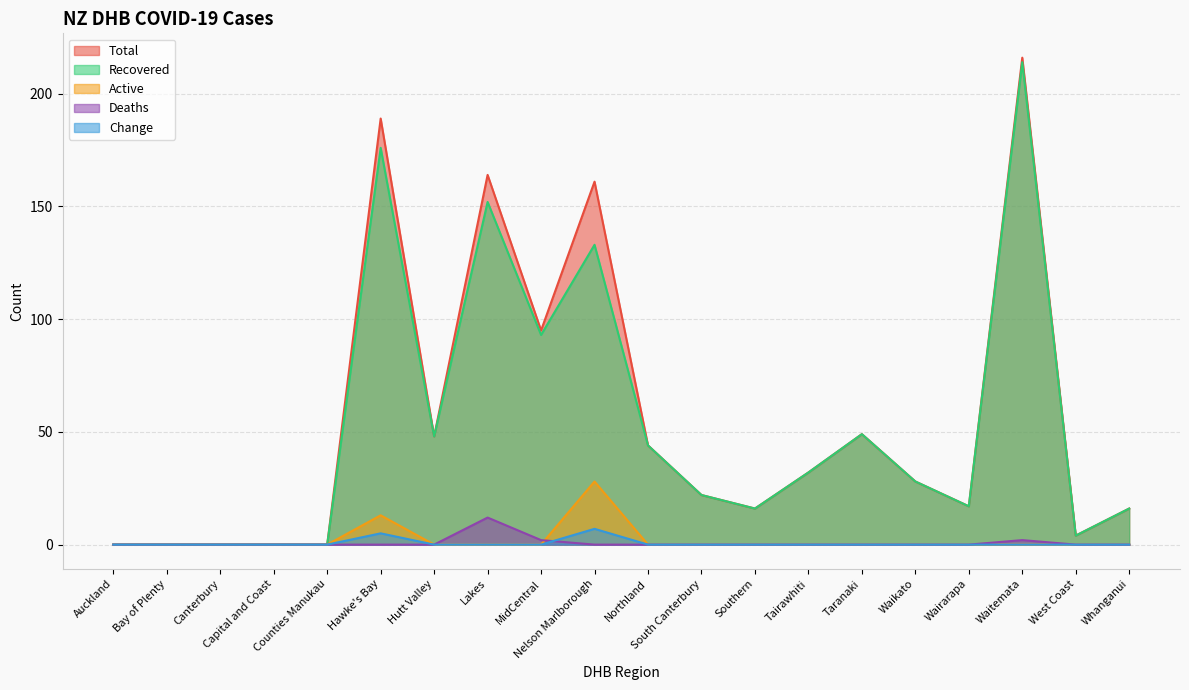

True or false: Total and Change cross at least once.

False